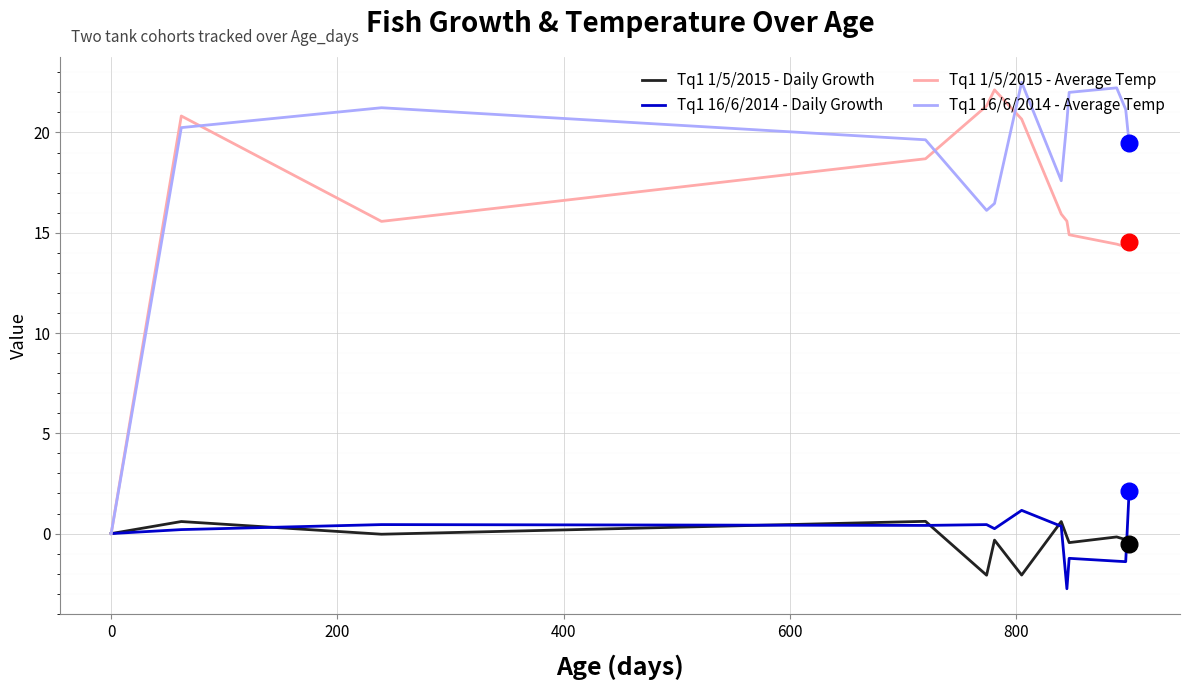

Which series has the largest total across all categories?

Tq1 16/6/2014 - Average Temp